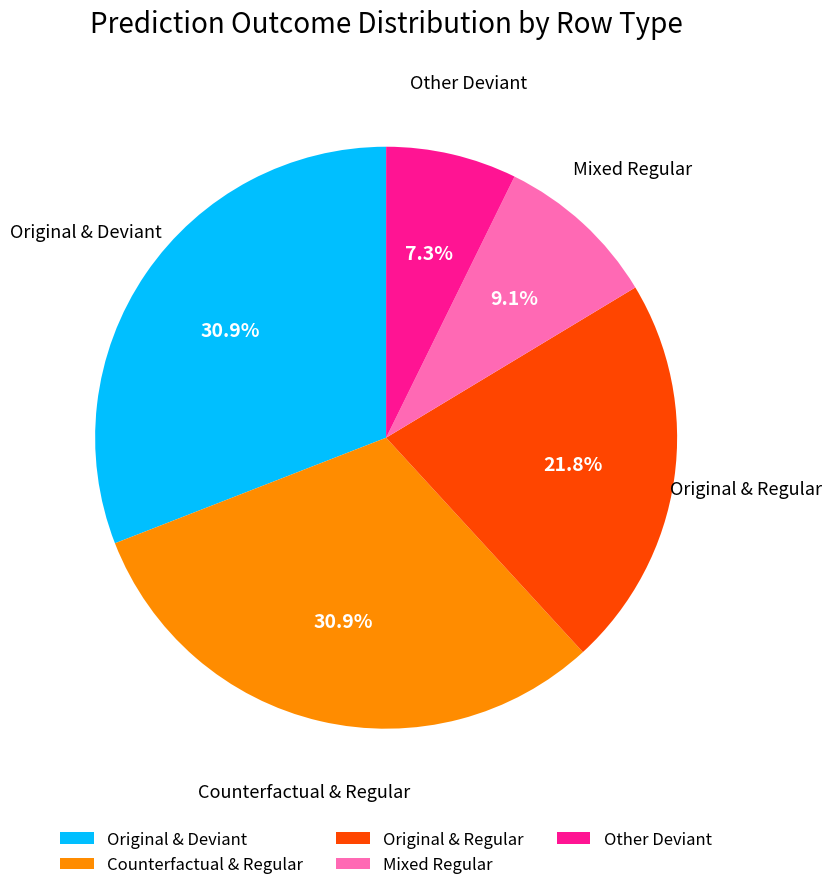

To the nearest percent, what is the difference between the largest and smallest slice percentages?

24%